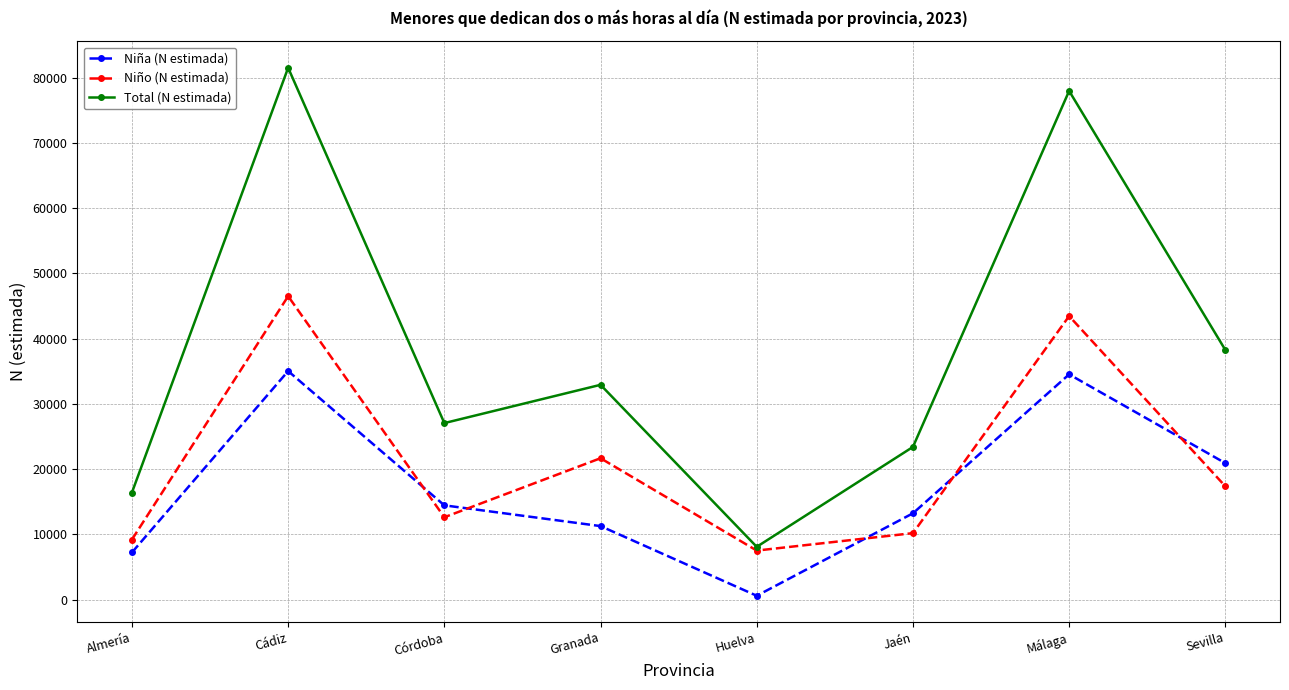

What is the difference between the highest and lowest values at Córdoba?

14440